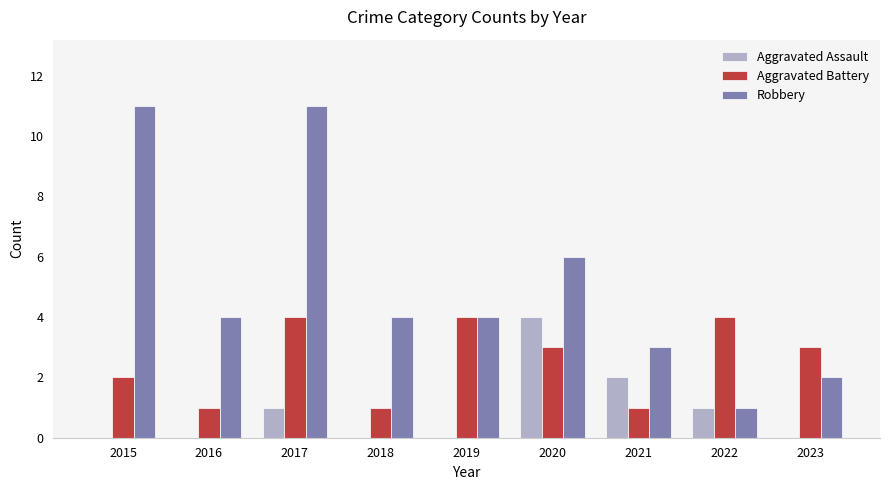

Is it true that Aggravated Battery equals 3 at 2015?

False